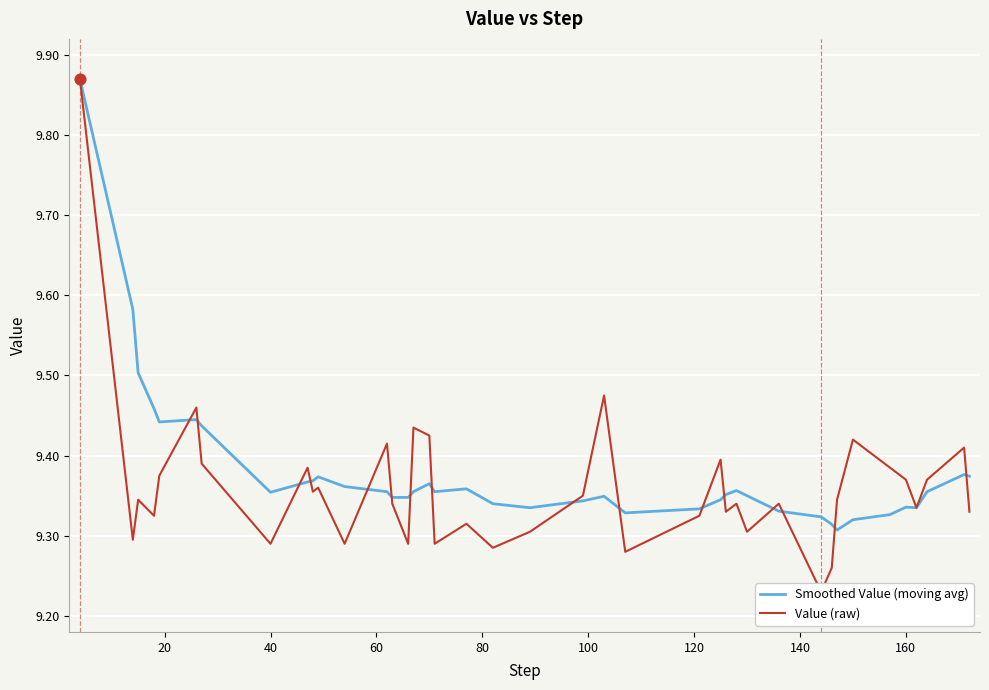

Is the value of Smoothed Value (moving avg) at 14 greater than the value of Value (raw) at 34?

No